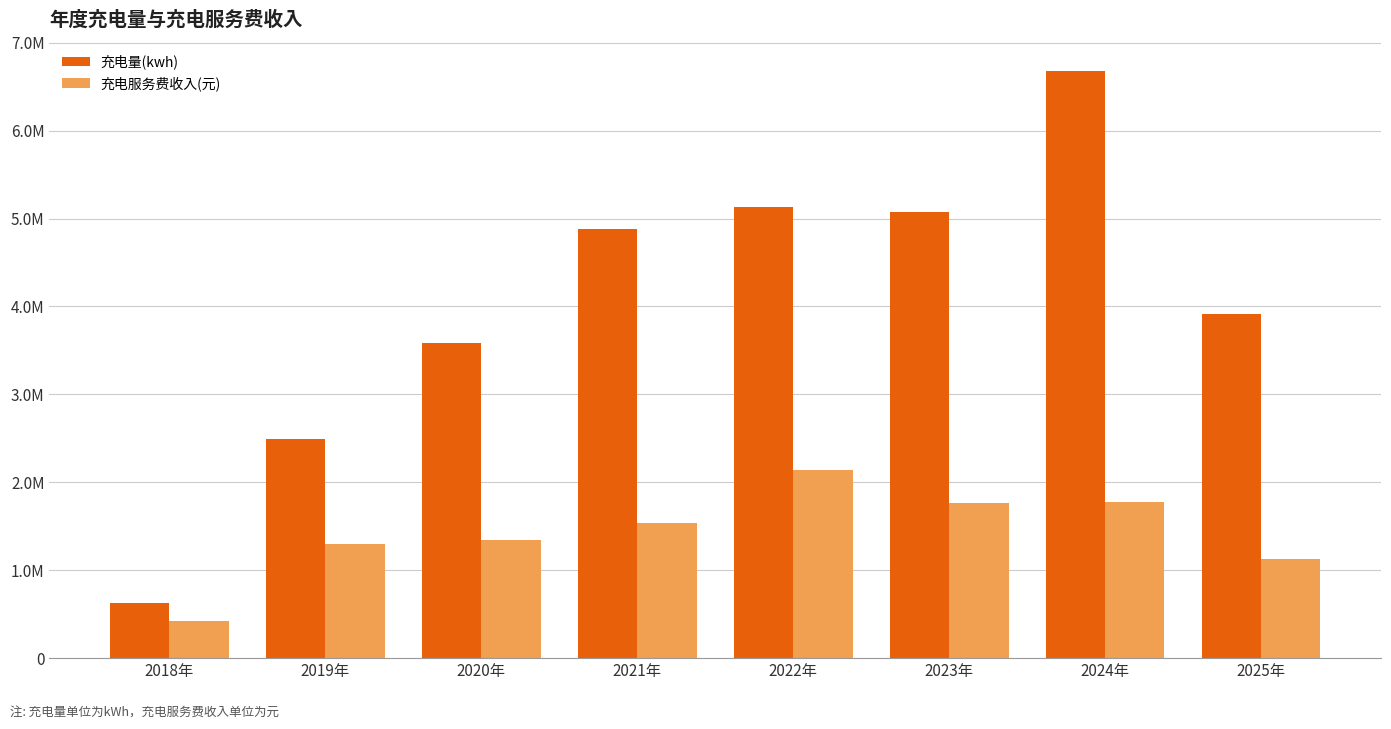

Between 2018年 and 2019年, which series saw the biggest shift?

充电量(kwh)